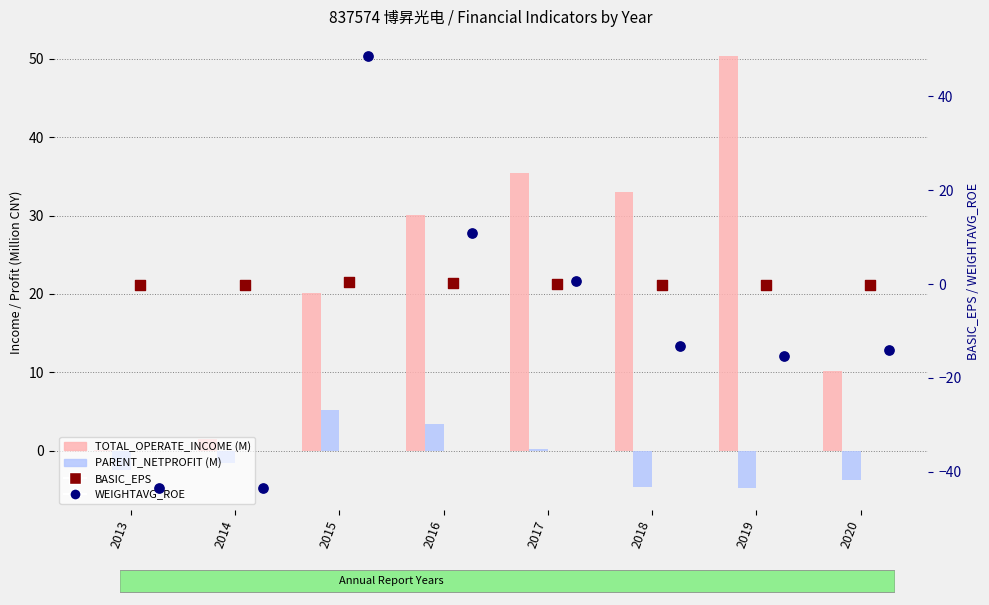

Which series reaches the minimum Y coordinate?

WEIGHTAVG_ROE